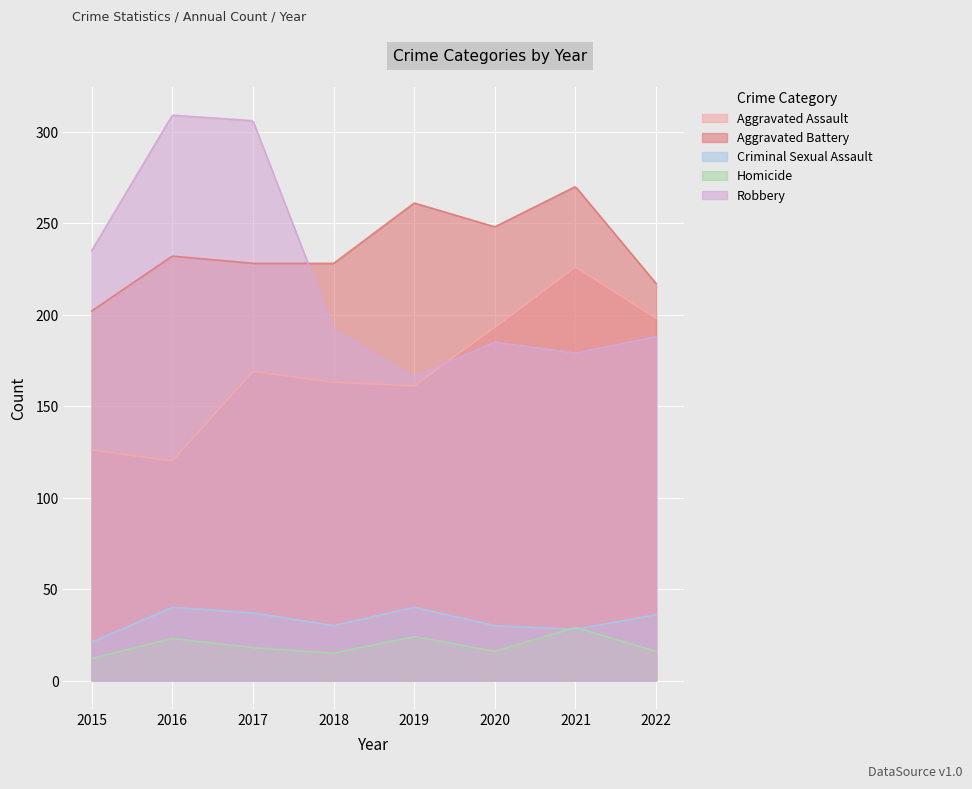

How many lines are shown in the chart?

5